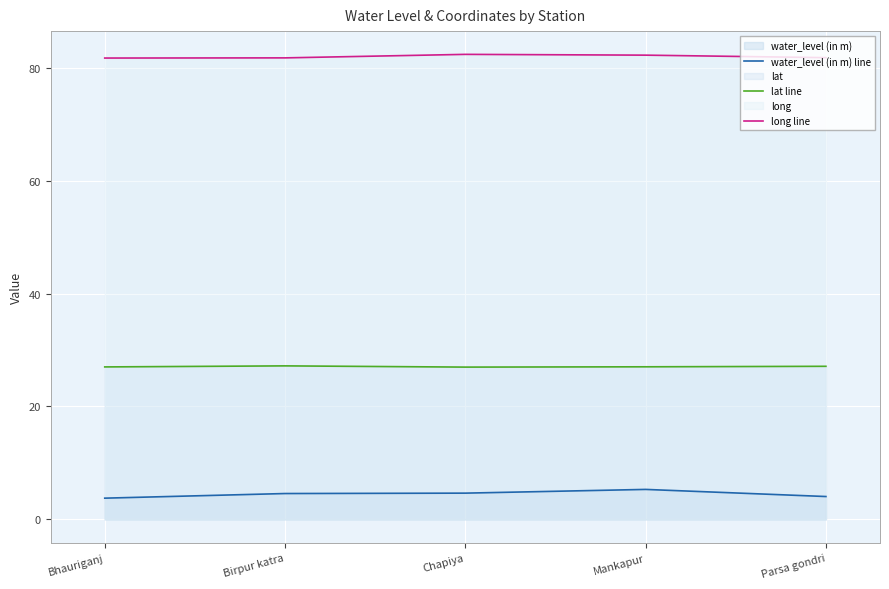

What is the spread (max minus min) of values at Parsa gondri?

77.8